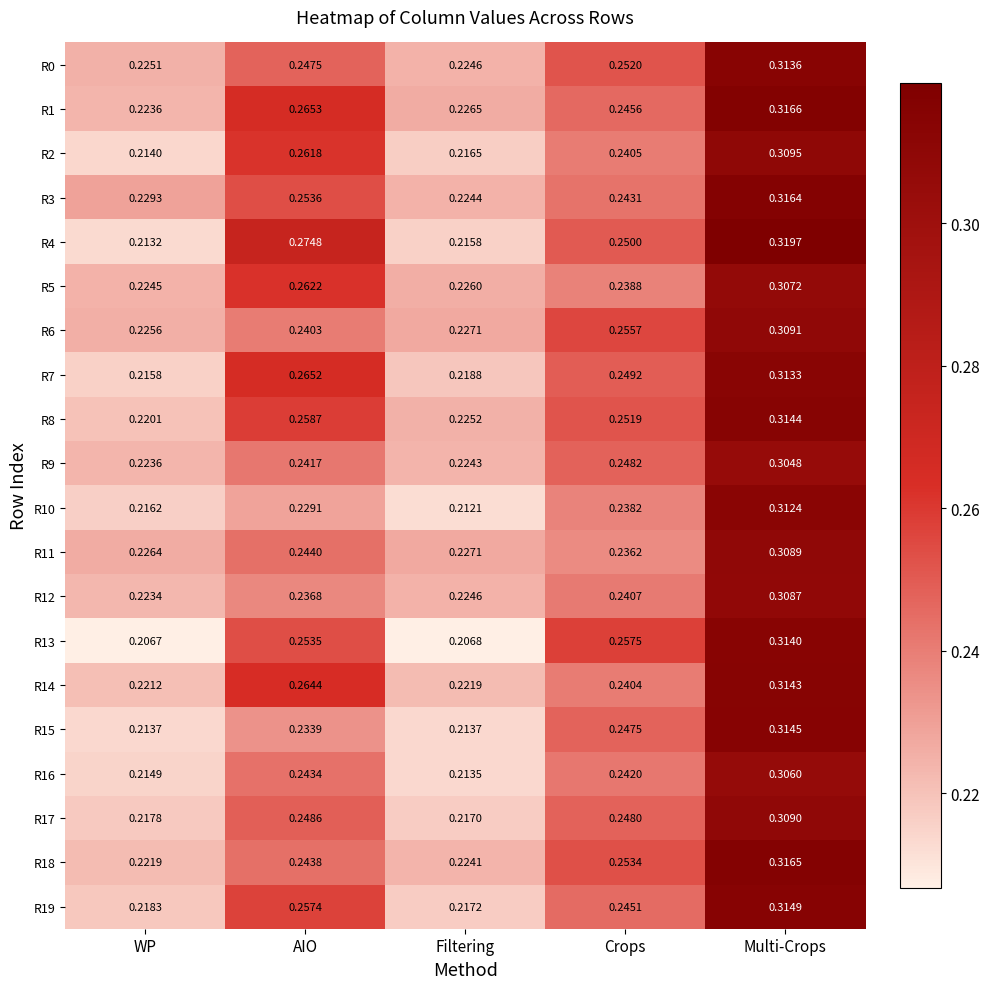

At which category does the chart reach its peak across all series?

Multi-Crops